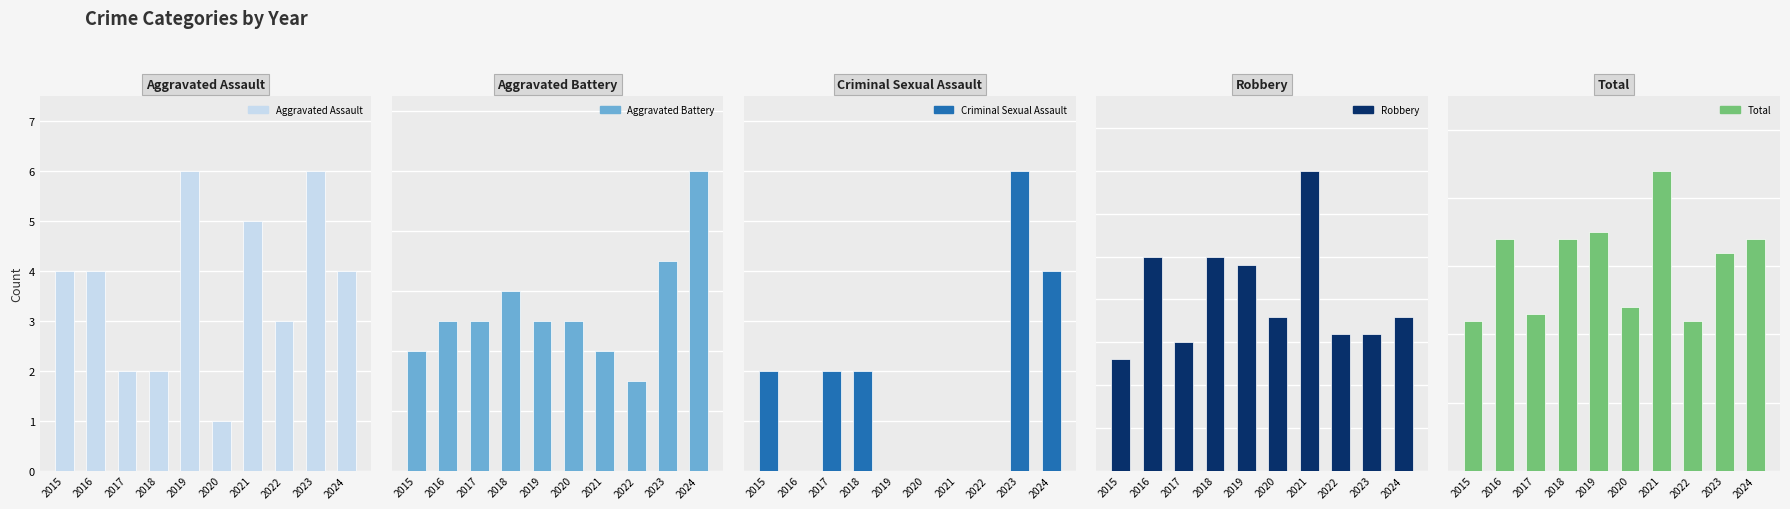

What is the difference between the maximum and minimum values in the Robbery series?

22